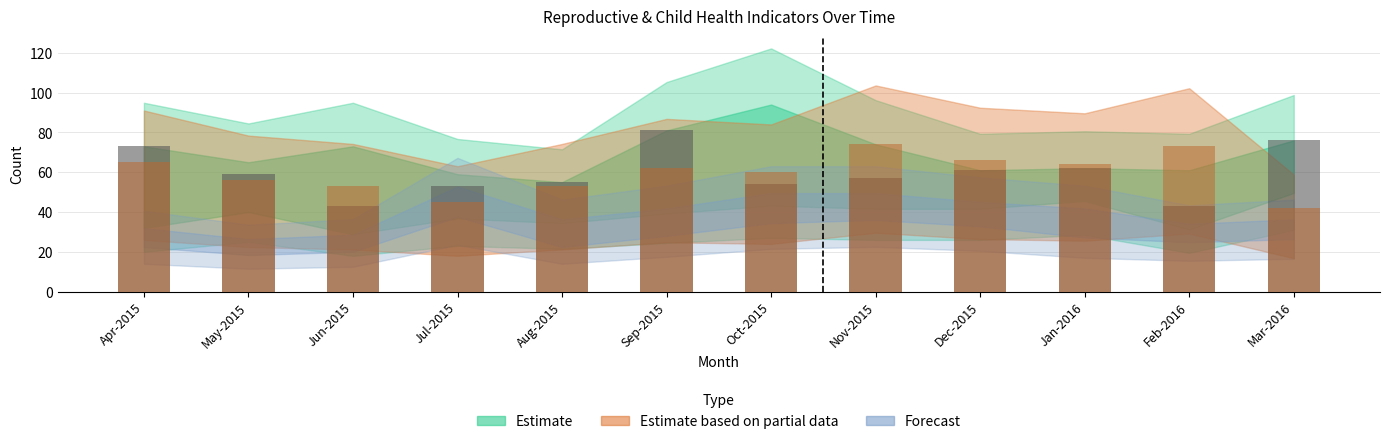

Reading left to right, list all the values displayed in this chart.

Total pregnant women registered: 73	59	43	53	55	81	54	57	61	62	43	76
Registered within first trimester: 63	50	36	46	49	71	54	52	52	57	39	71
Received 3 ANC visits: 40	65	73	59	43	49	94	74	59	57	61	62
TT2 or Booster: 65	56	53	45	53	62	60	74	66	64	73	42
Newborns weighed: 29	24	25	48	33	35	45	45	41	34	31	33
Deliveries at Private Institutions: 28	23	26	47	28	38	43	45	41	38	31	33